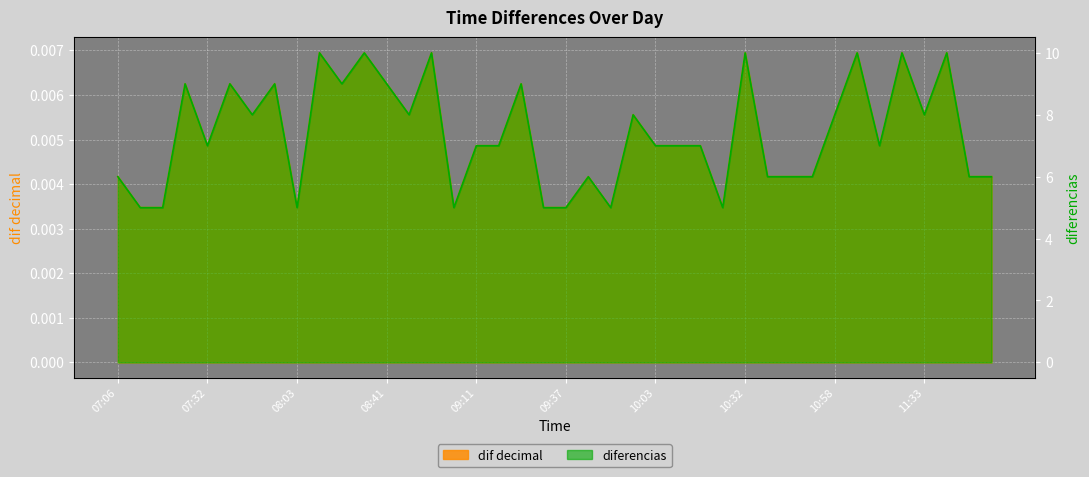

Where is the first local minimum for dif decimal?

07:32